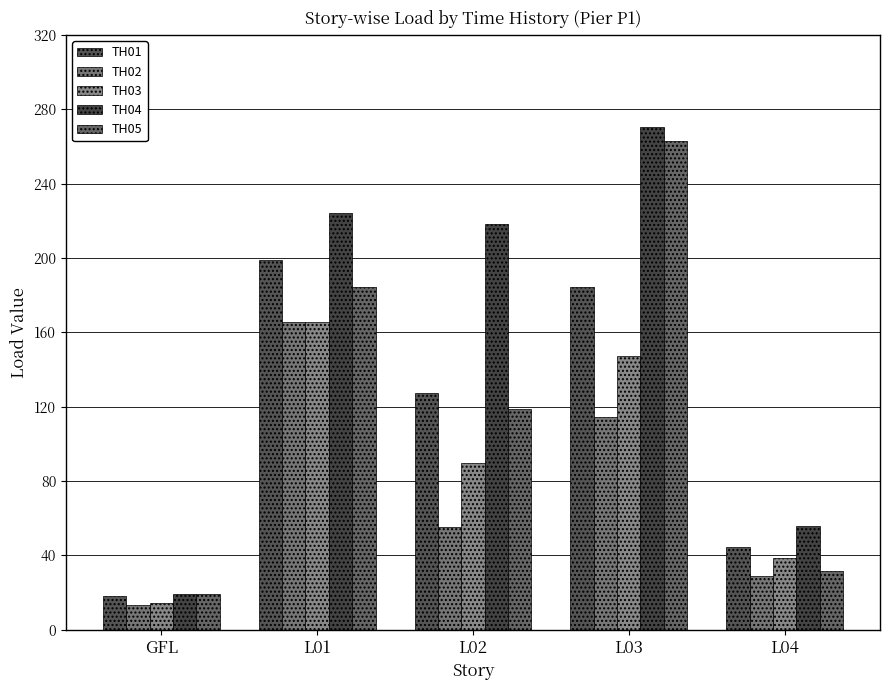

How many bars are there in total?

25